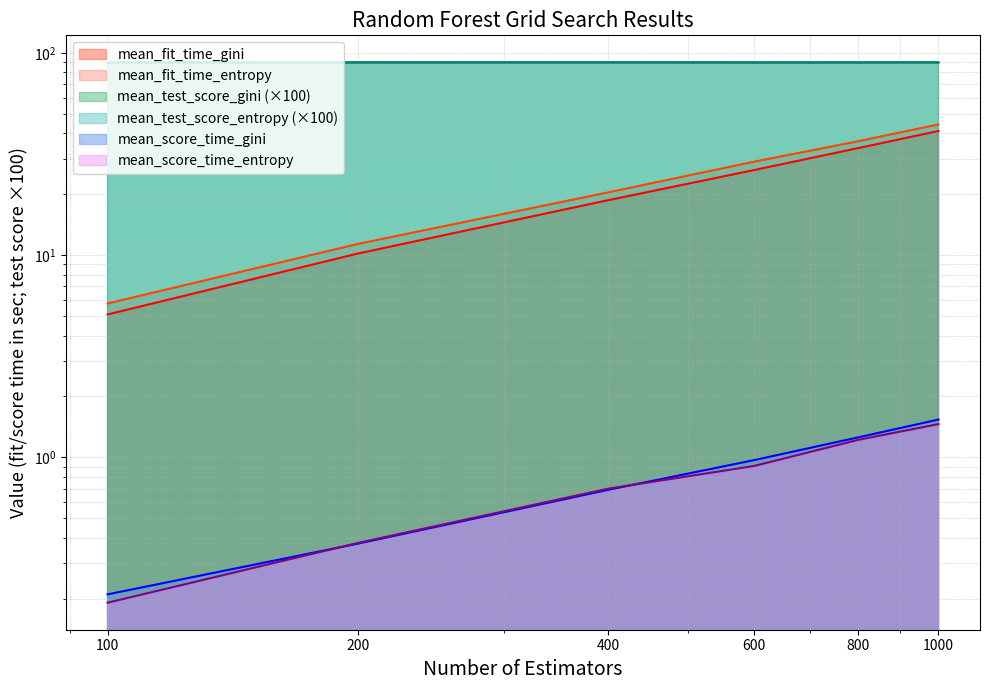

Between 600 and 1000, which series saw the biggest shift?

mean_fit_time_entropy